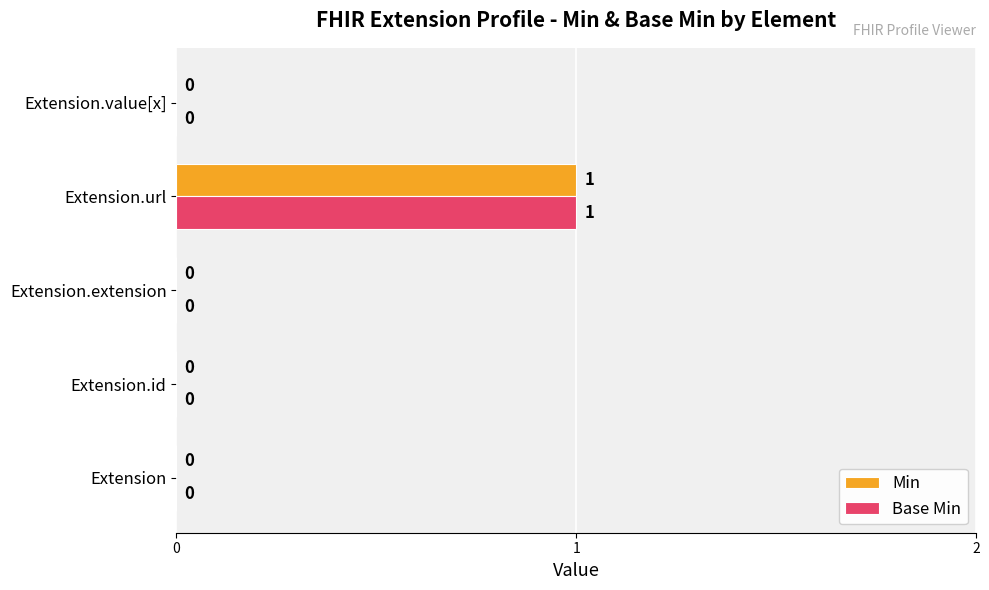

The value of Base Min at Extension.value[x] is 0. True or false?

True